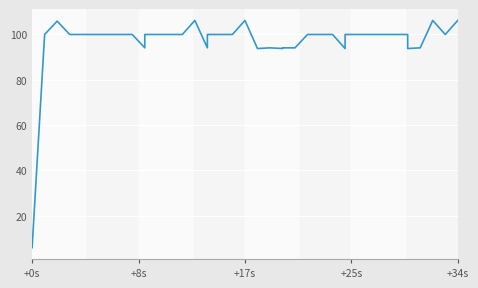

True or false: the data shows 168.8 at 26.

False